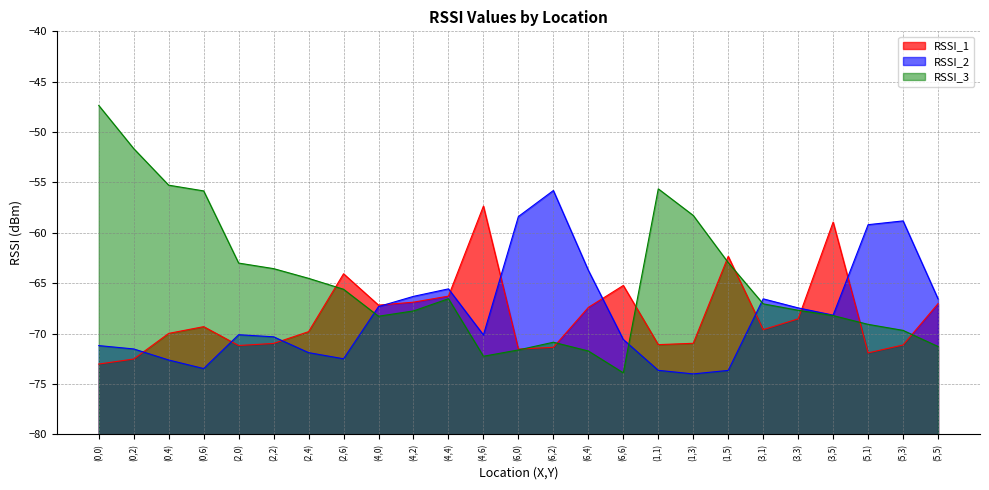

Does the chart have visible grid lines?

Yes